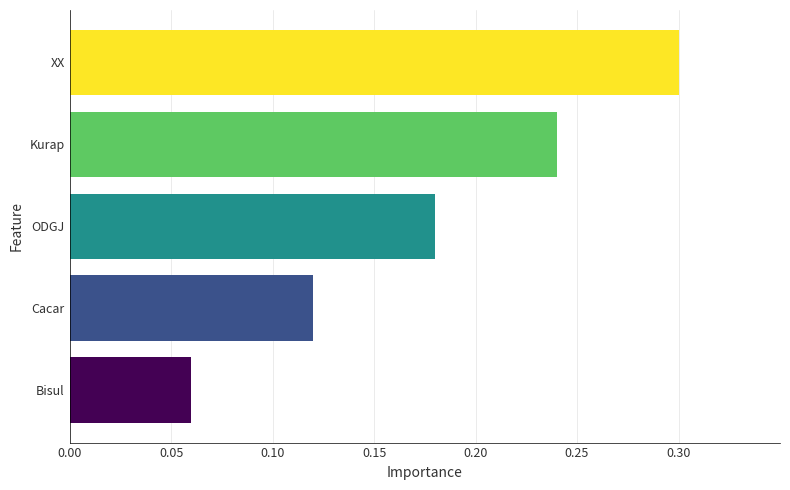

Between Cacar and Kurap, which is larger?

Kurap